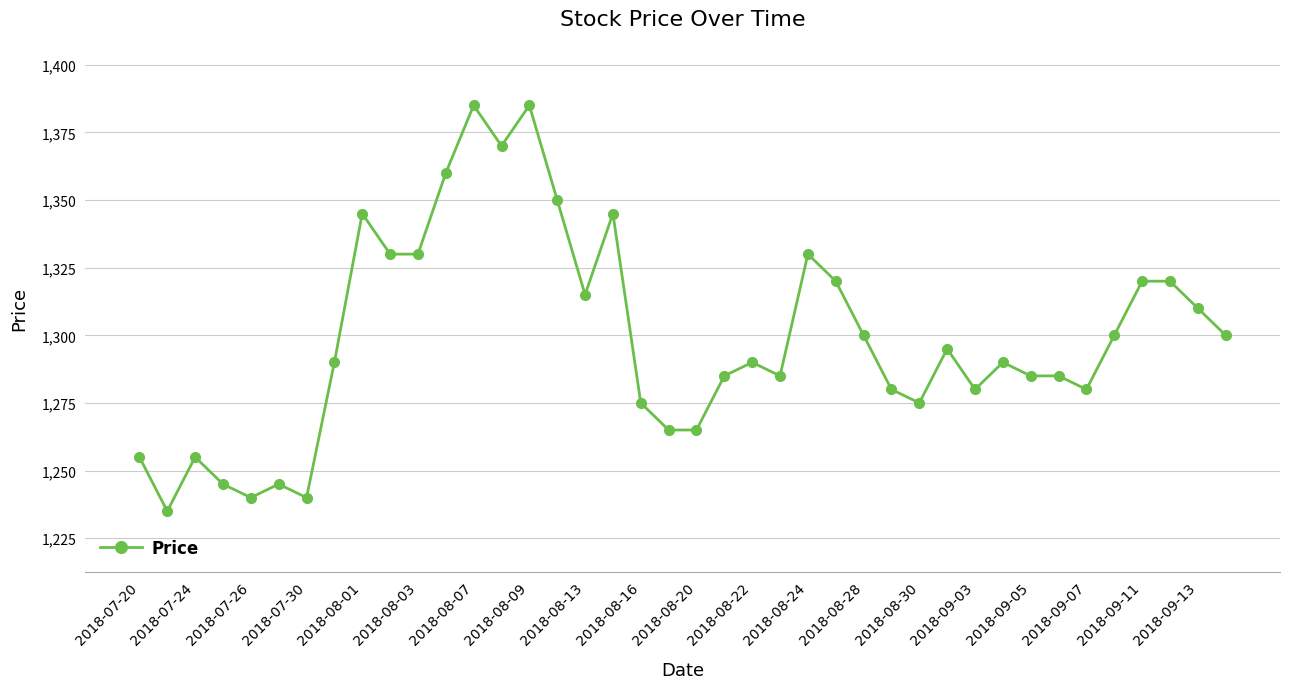

What is the difference between the second highest and minimum values?

150